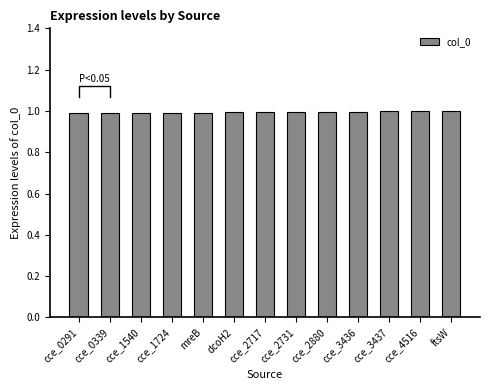

Which label corresponds to the smallest value in the chart?

cce_0291